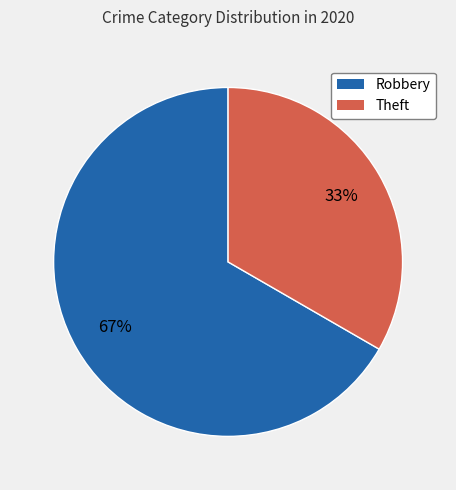

How many slices are in this pie chart?

2